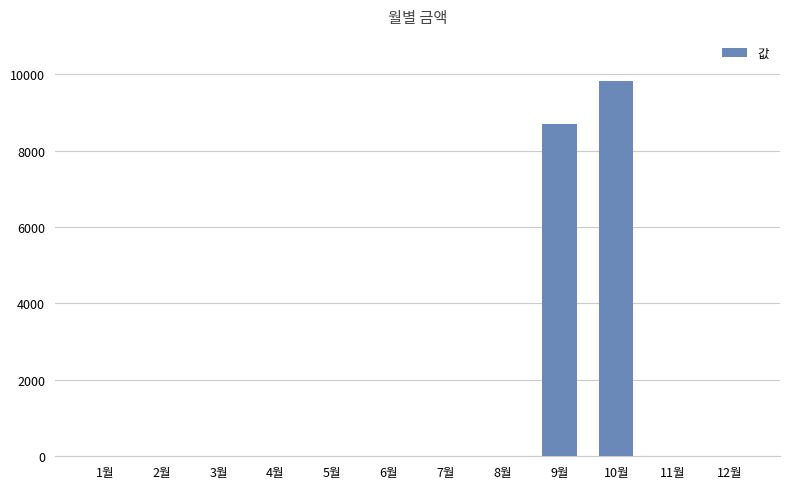

What is the maximum value shown in the chart?

9820